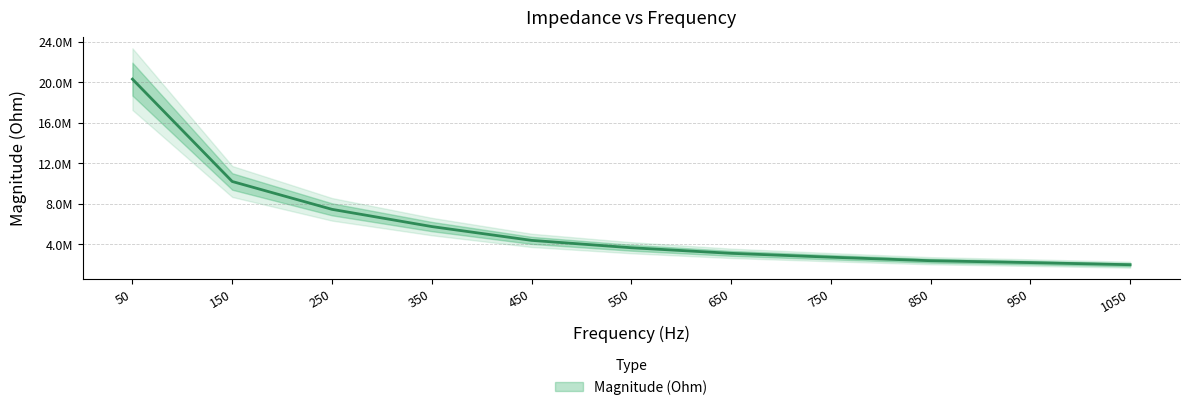

Which has a higher value, 350 or 650?

350